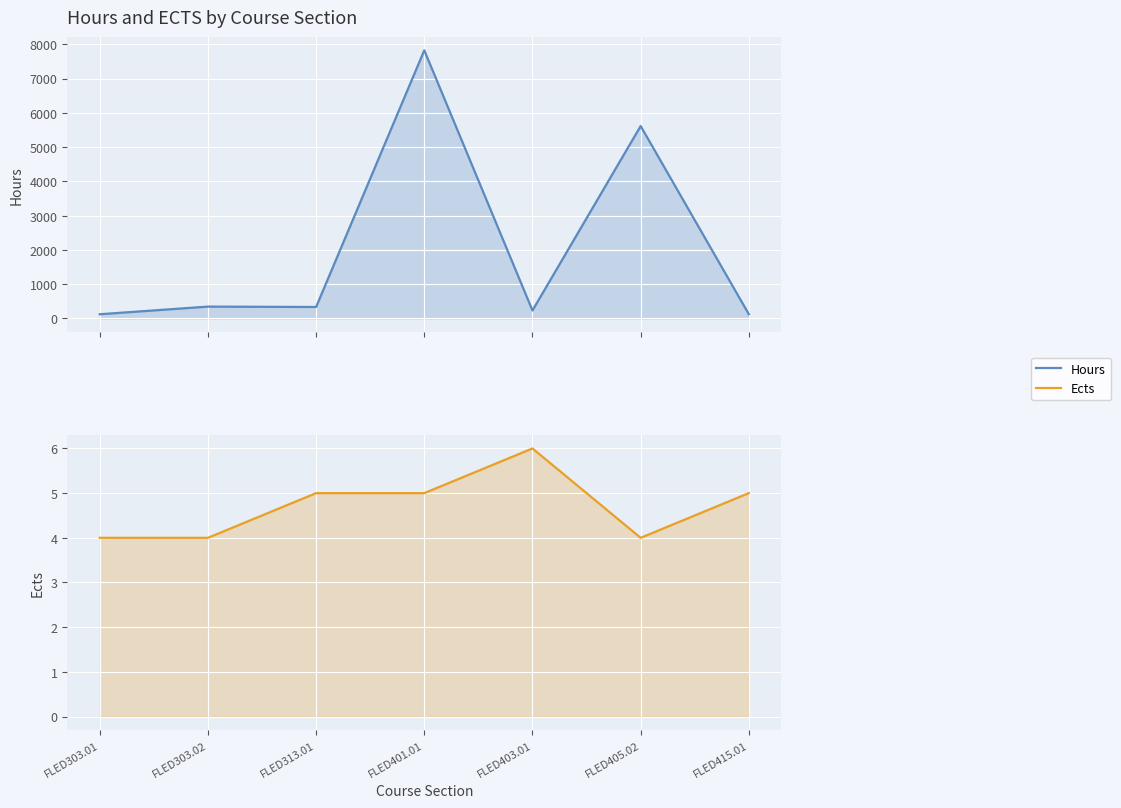

Which series changed the most between FLED303.02 and FLED401.01?

Hours